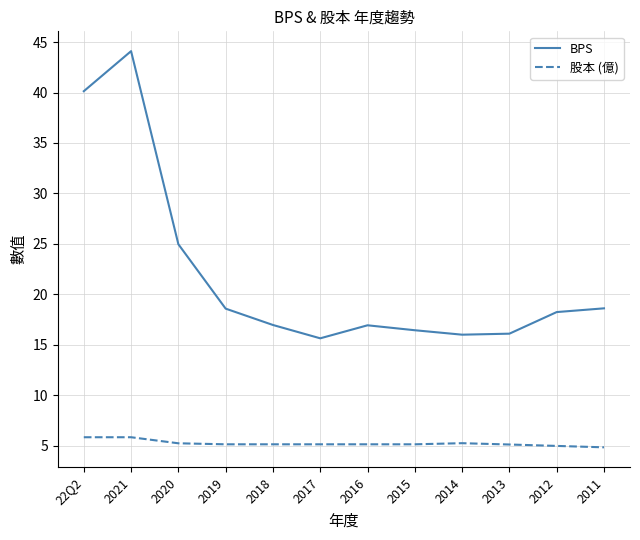

Which series has the largest range (max minus min)?

BPS